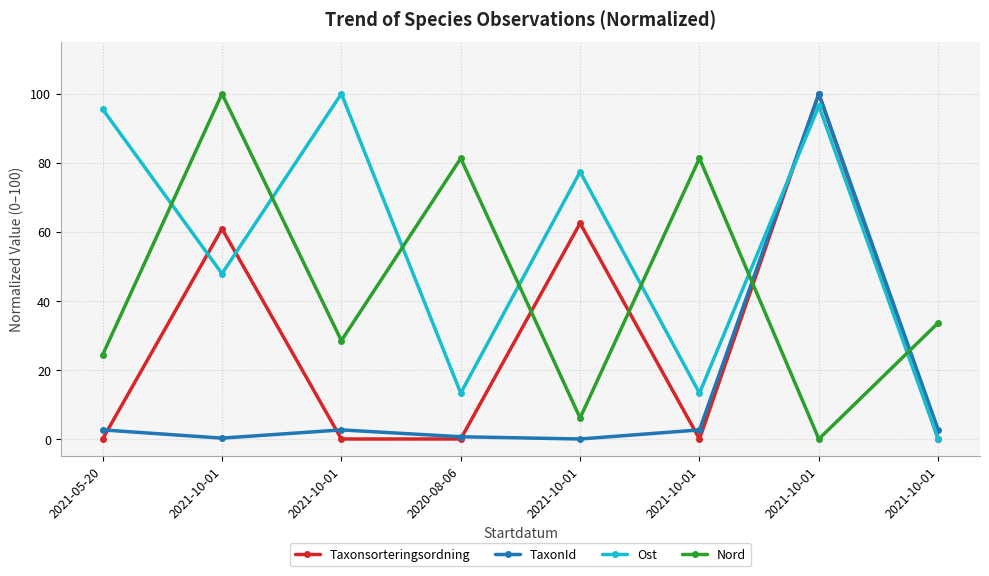

What are all the series names shown in the legend?

Taxonsorteringsordning, TaxonId, Ost, Nord